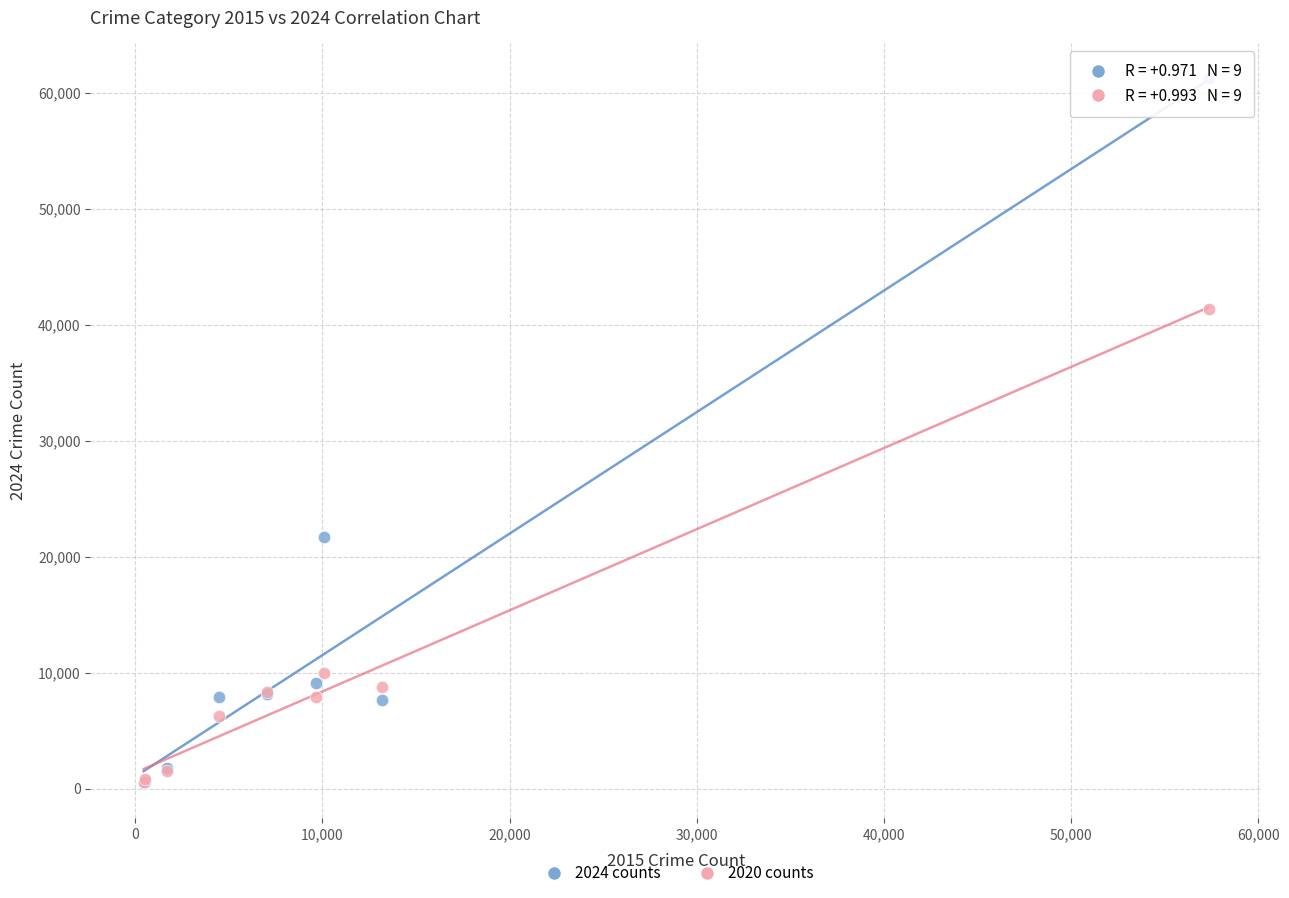

What are all the series names shown in the legend?

2024 counts, 2020 counts